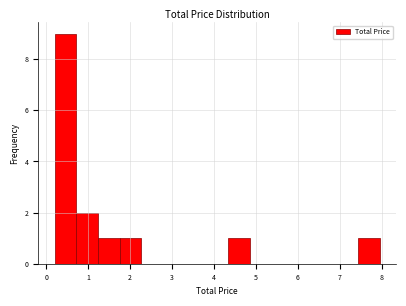

Reading left to right, transcribe this chart: for each bar, give the range it covers on the x-axis and its height. Neither the bar edges nor the heights are printed on the chart, so give them approximately, as read against the axes.

0.2 to 0.7: 9
0.7 to 1.2: 2
1.2 to 1.8: 1
1.8 to 2.3: 1
2.3 to 2.8: 0
2.8 to 3.3: 0
3.3 to 3.8: 0
3.8 to 4.3: 0
4.3 to 4.9: 1
4.9 to 5.4: 0
5.4 to 5.9: 0
5.9 to 6.4: 0
6.4 to 6.9: 0
6.9 to 7.4: 0
7.4 to 8.0: 1